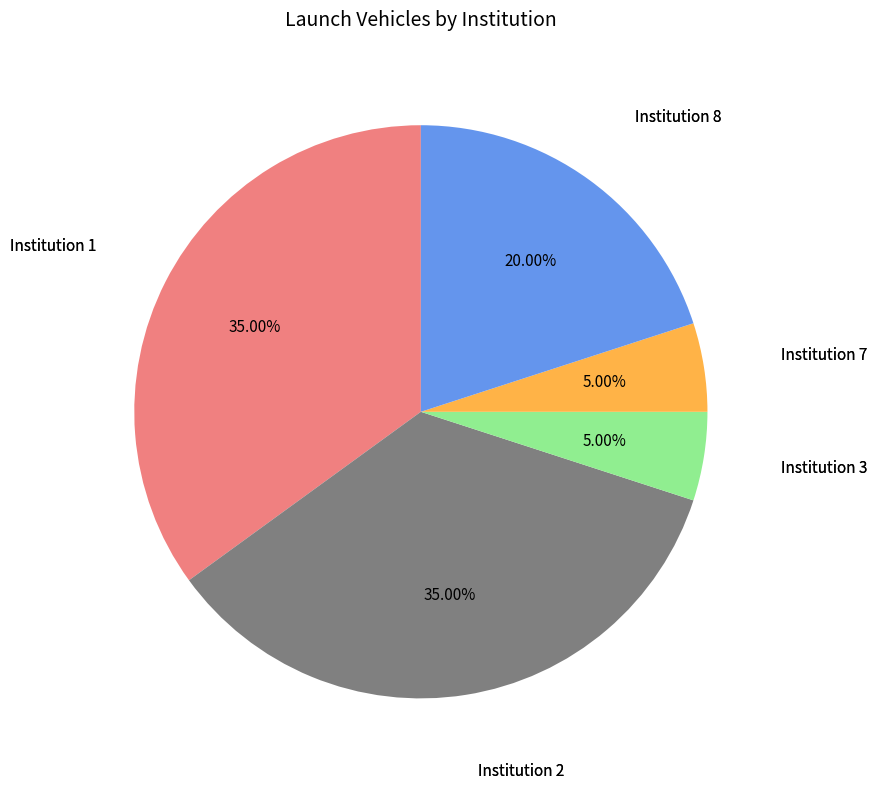

Combined, do Institution 1 and Institution 3 account for over 50%?

No